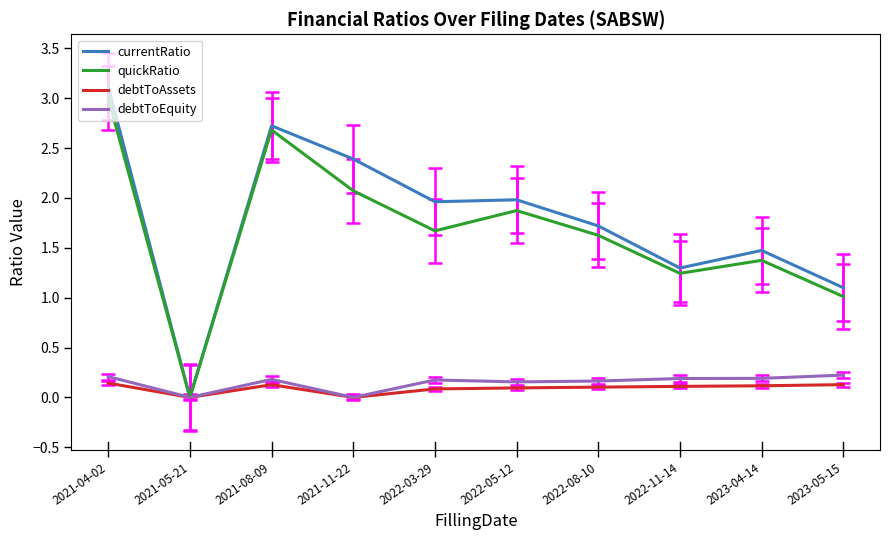

What is the maximum value shown in the chart?

3.1